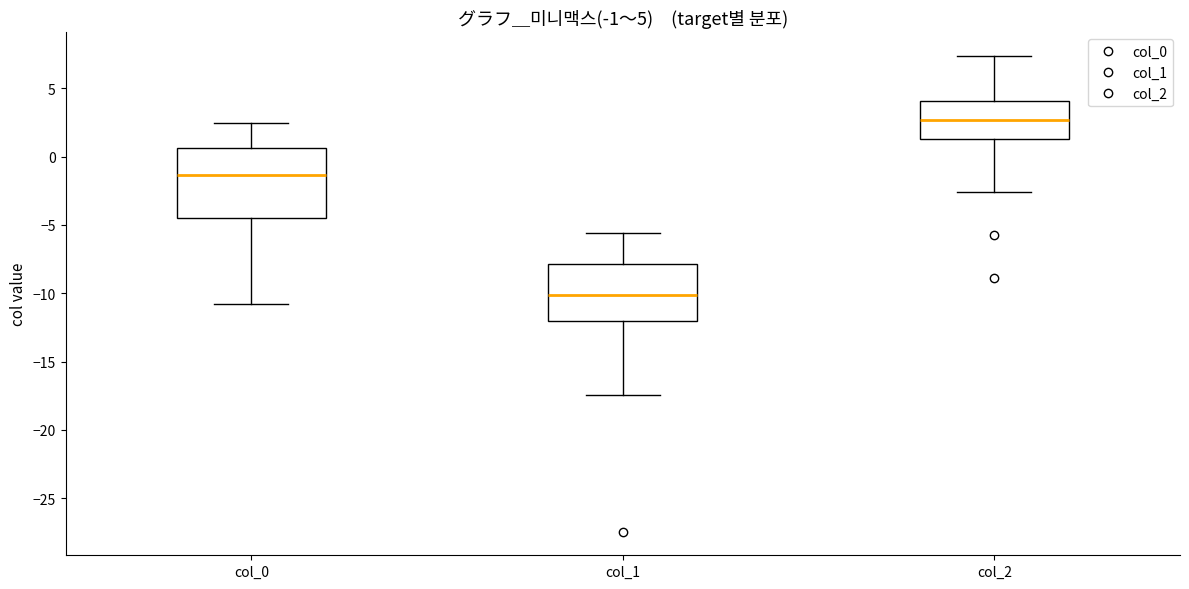

Which box's median line is the lowest?

col_1